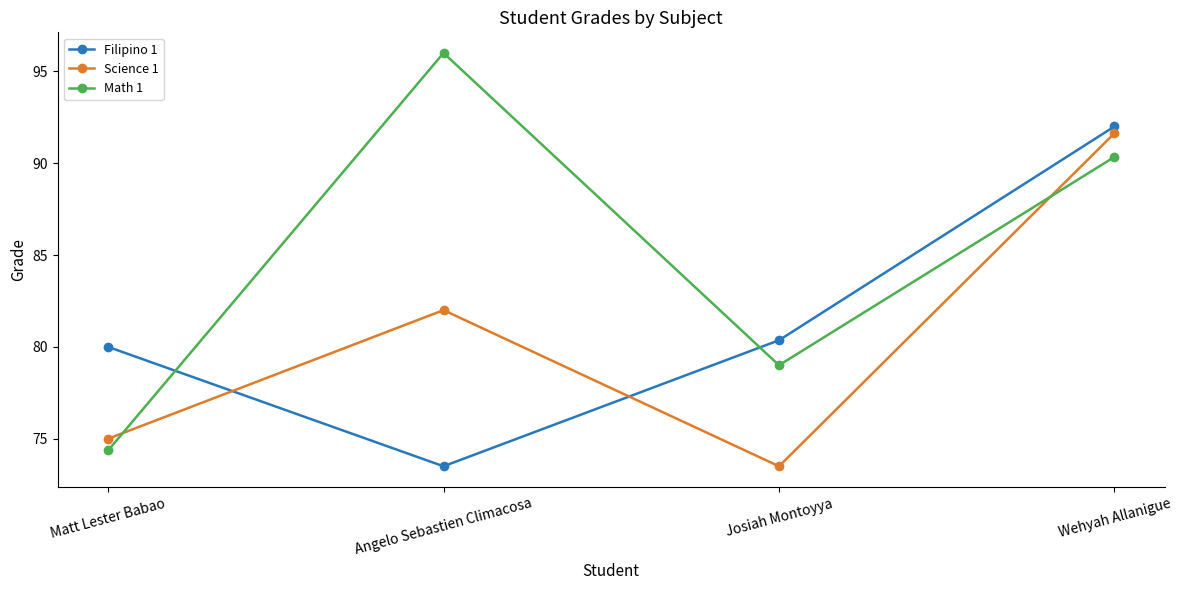

What are all the series names shown in the legend?

Filipino 1, Science 1, Math 1